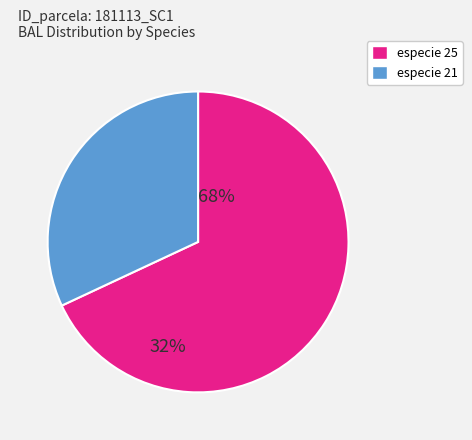

Is there any slice that represents more than half of the pie?

Yes